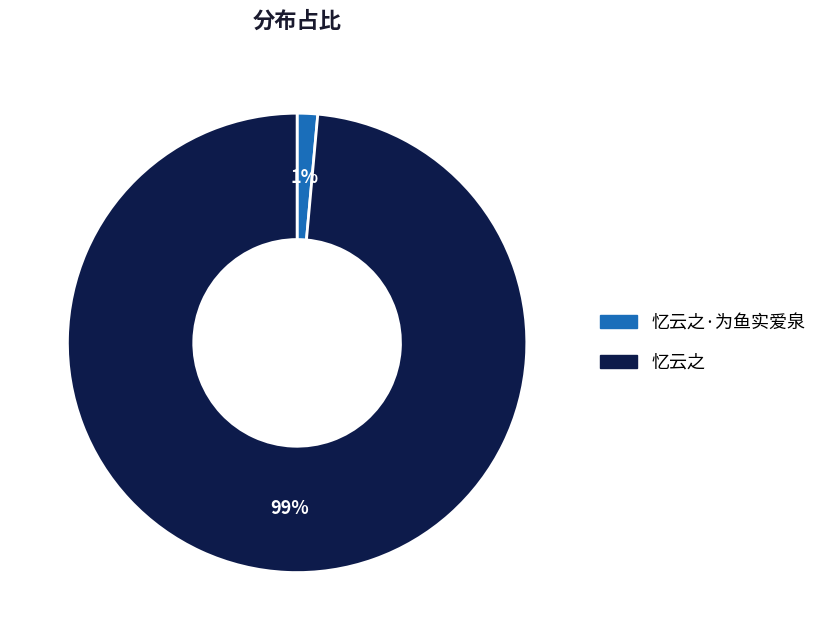

To the nearest percent, what is the average slice percentage?

50%